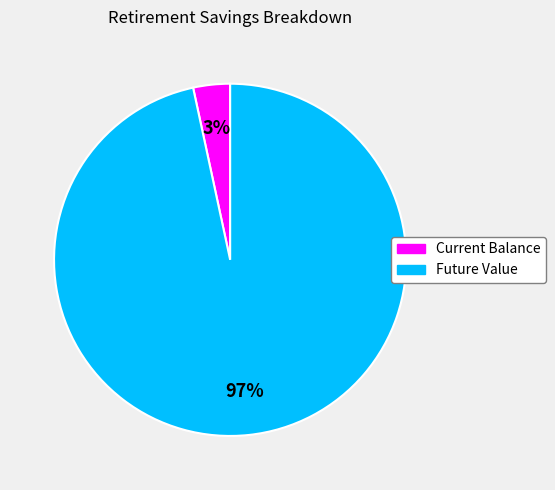

True or false: Current Balance accounts for 9% of the total.

False